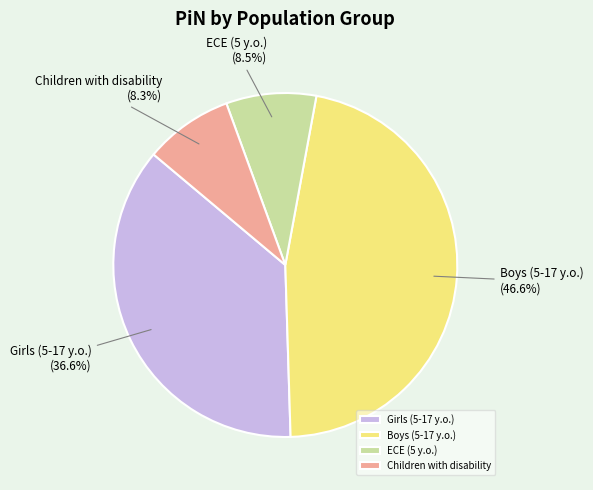

Between Girls (5-17 y.o.) and Children with disability, which is larger?

Girls (5-17 y.o.)